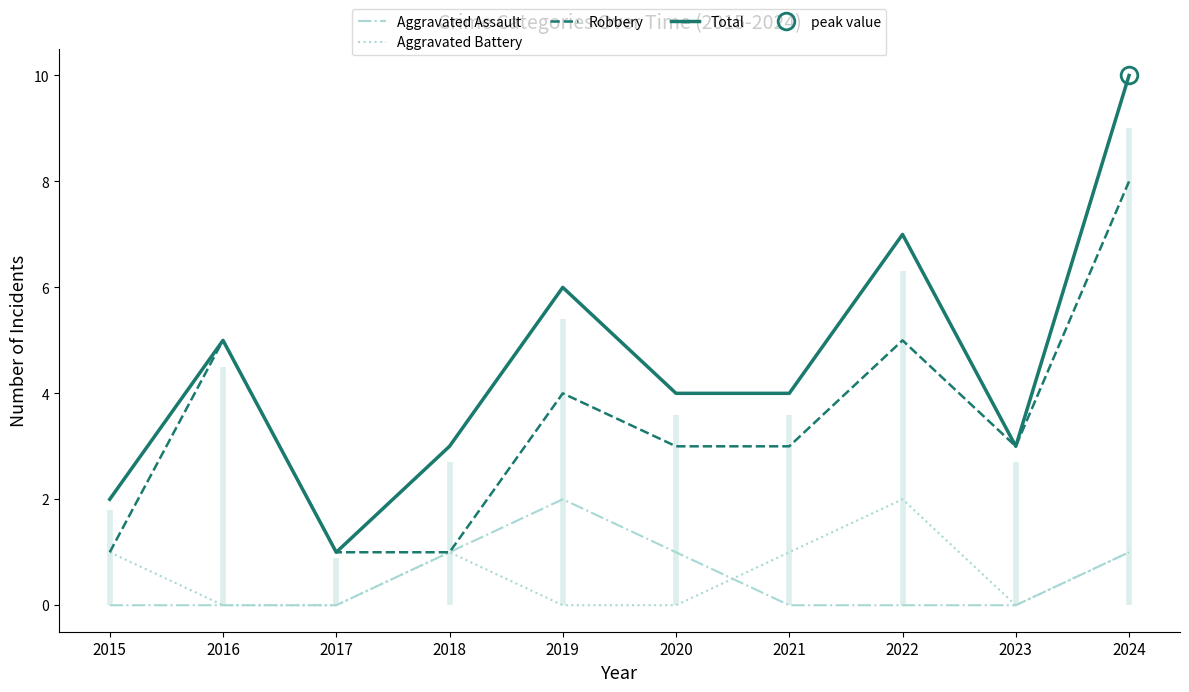

Reading left to right, transcribe all the data shown in this chart.

Aggravated Assault: 0	0	0	1	2	1	0	0	0	1
Aggravated Battery: 1	0	0	1	0	0	1	2	0	1
Robbery: 1	5	1	1	4	3	3	5	3	8
Total: 2	5	1	3	6	4	4	7	3	10